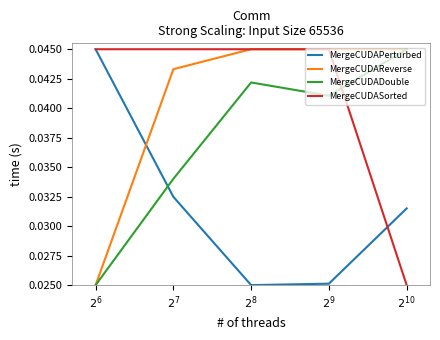

Which series ends up on top after the final intersection of MergeCUDAPerturbed and MergeCUDADouble?

MergeCUDADouble